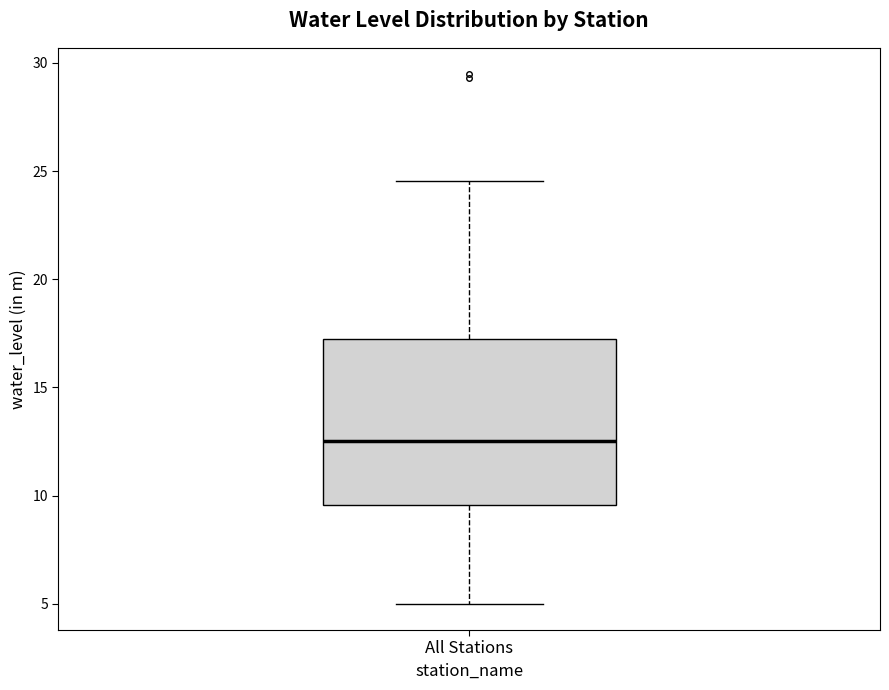

Transcribe this box plot: give where the median line is, the range the box spans, and where the two whiskers end, as read against the y-axis. The values are not printed on the chart, so give them approximately, as read against the axis.

median 12.5, box 9.5 to 17.0, whiskers 5.0 to 24.5